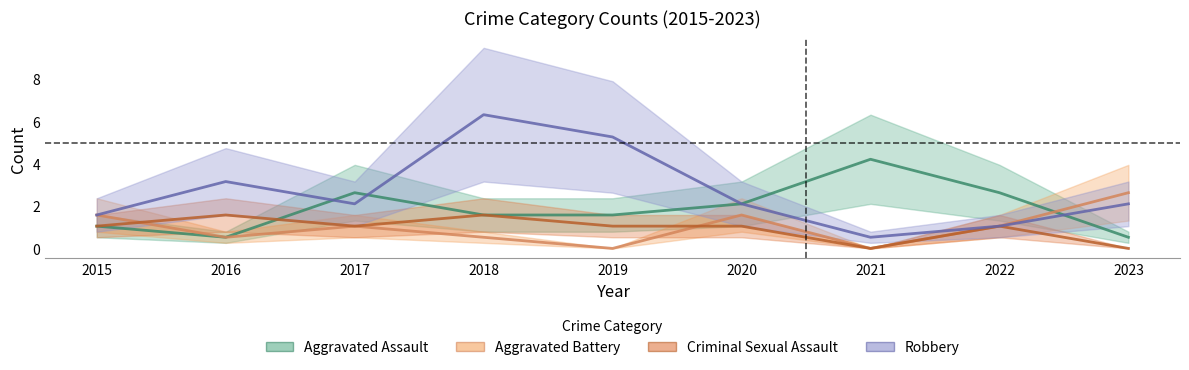

What is the difference between the Aggravated Battery values at 2023 and 2016?

2.1